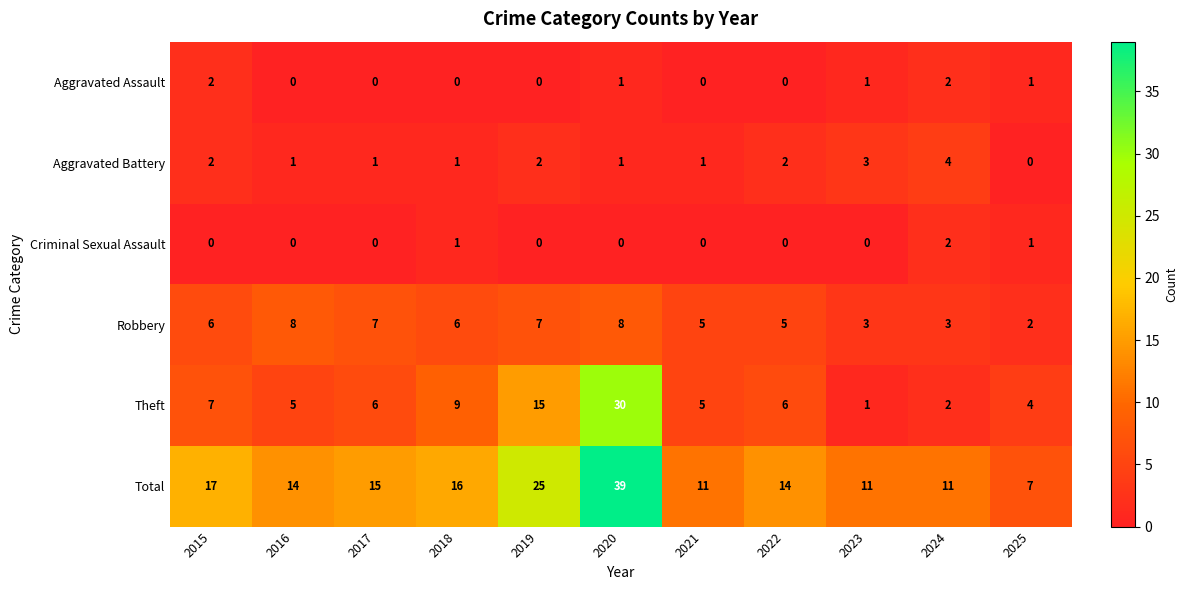

How many positive values does the Aggravated Battery series have?

10